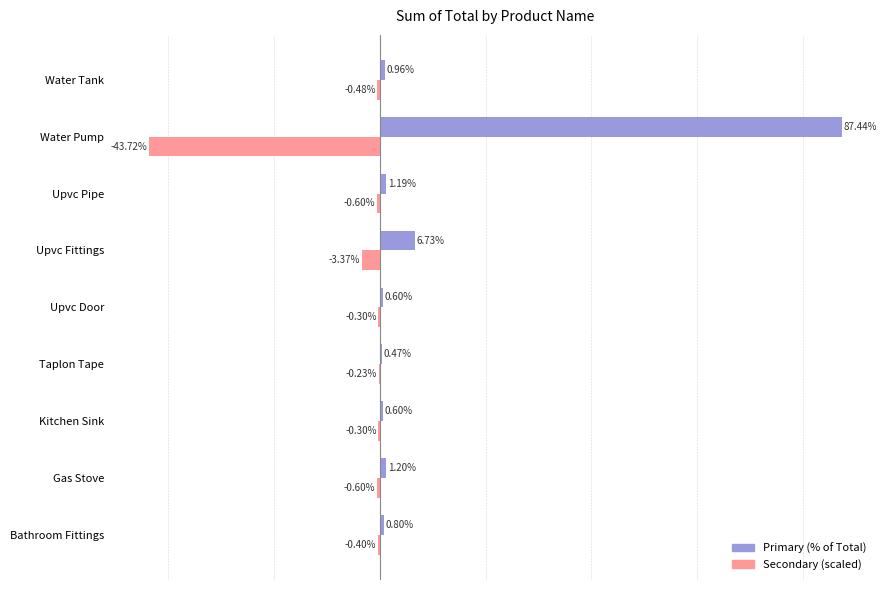

Which series has the largest total across all categories?

Primary (% of Total)